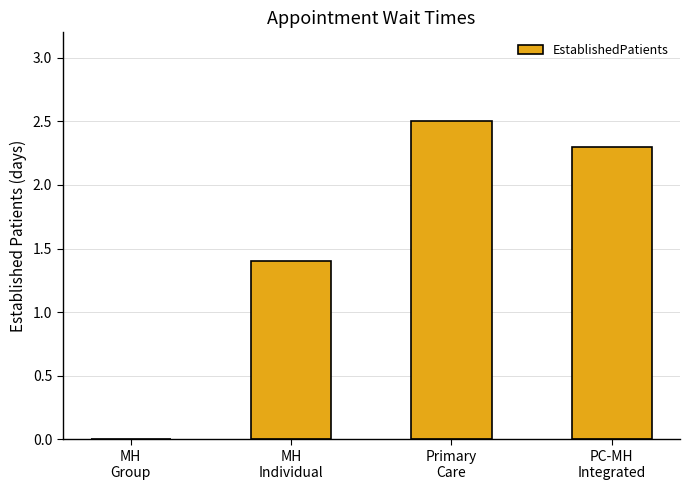

Reading left to right, transcribe all the data shown in this chart.

MH
Group=0.0	MH
Individual=1.4	Primary
Care=2.5	PC-MH
Integrated=2.3